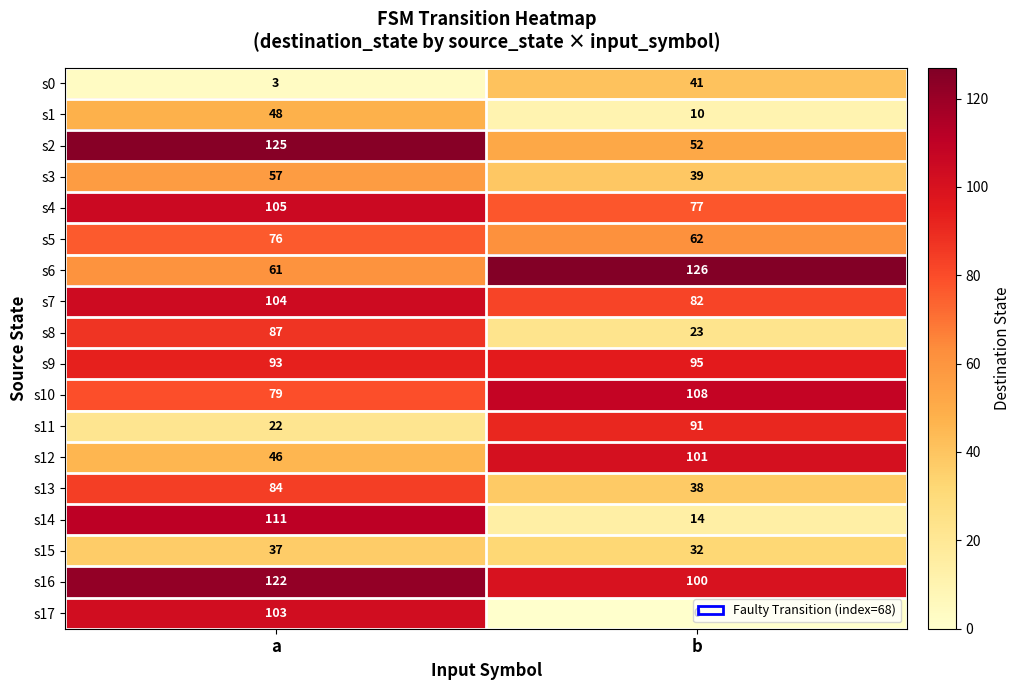

At which category does the chart reach its peak across all series?

b